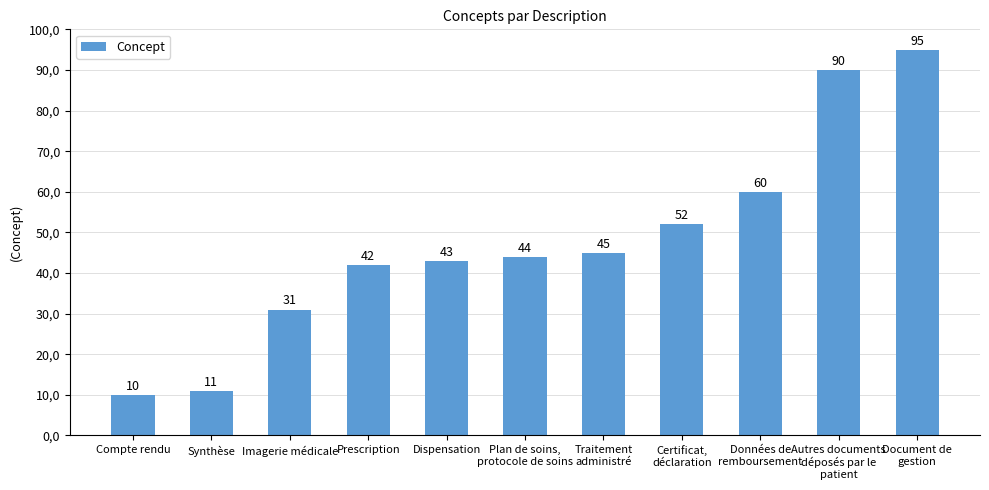

Rank the categories by value from lowest to highest.

Compte rendu, Synthèse, Imagerie médicale, Prescription, Dispensation, Plan de soins,
protocole de soins, Traitement
administré, Certificat,
déclaration, Données de
remboursement, Autres documents
déposés par le
patient, Document de
gestion